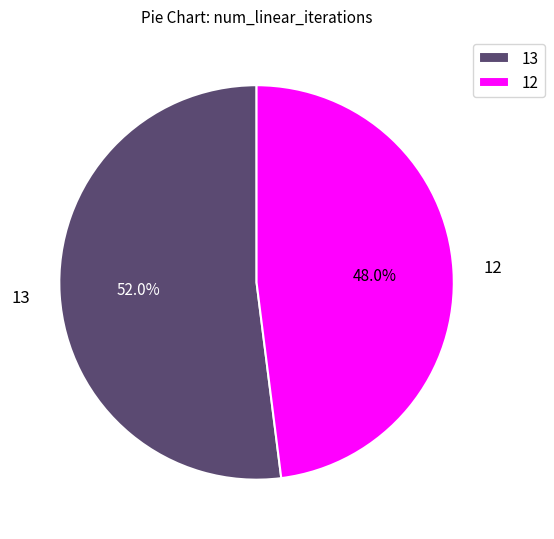

To the nearest percent, what is the difference between the 13 and 12 slice percentages?

4%